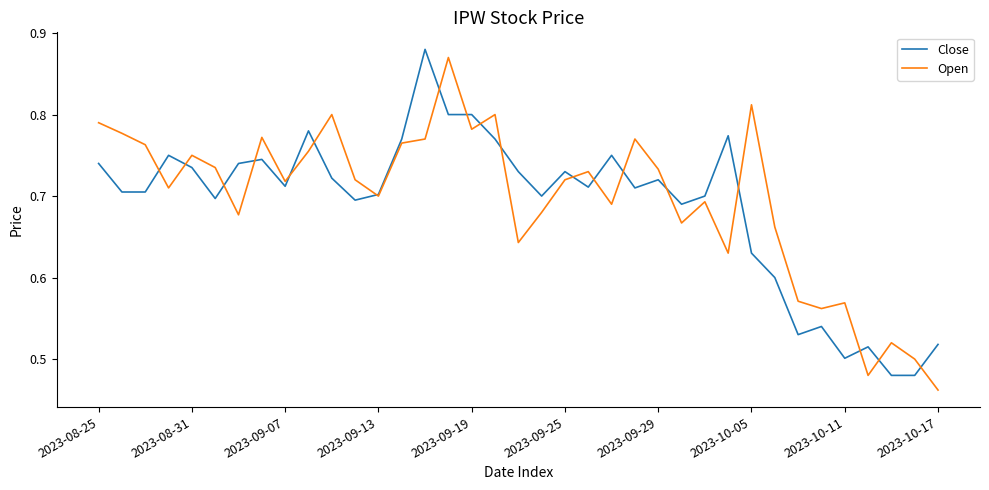

Where is Open nearest to the value 0?

2023-10-17